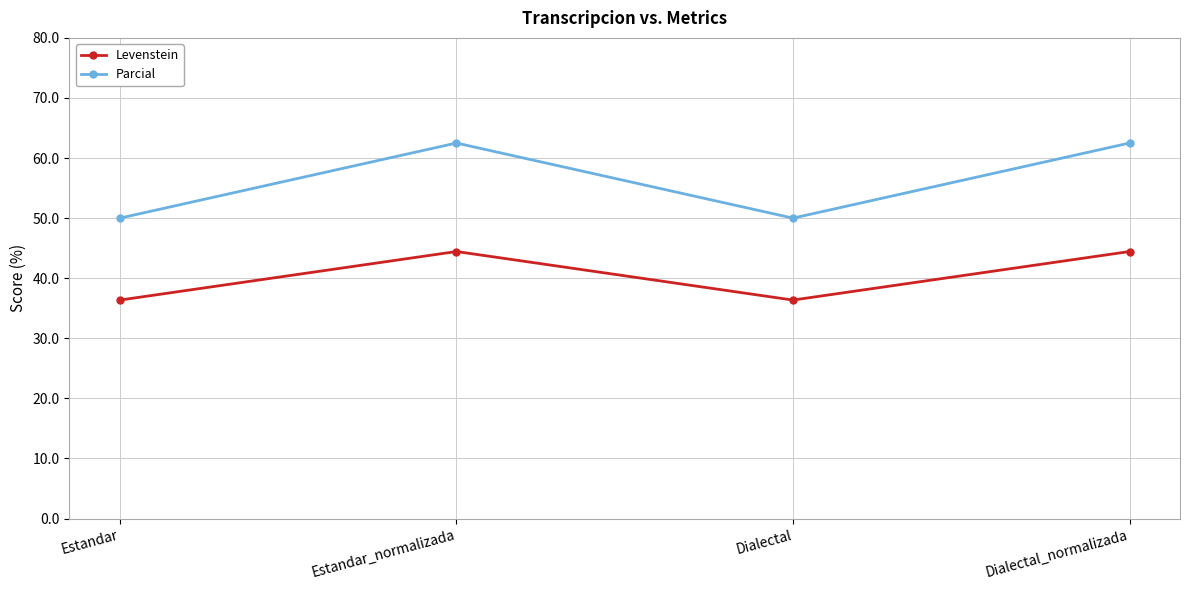

What is the difference between the maximum and second lowest values in the Levenstein series?

8.1